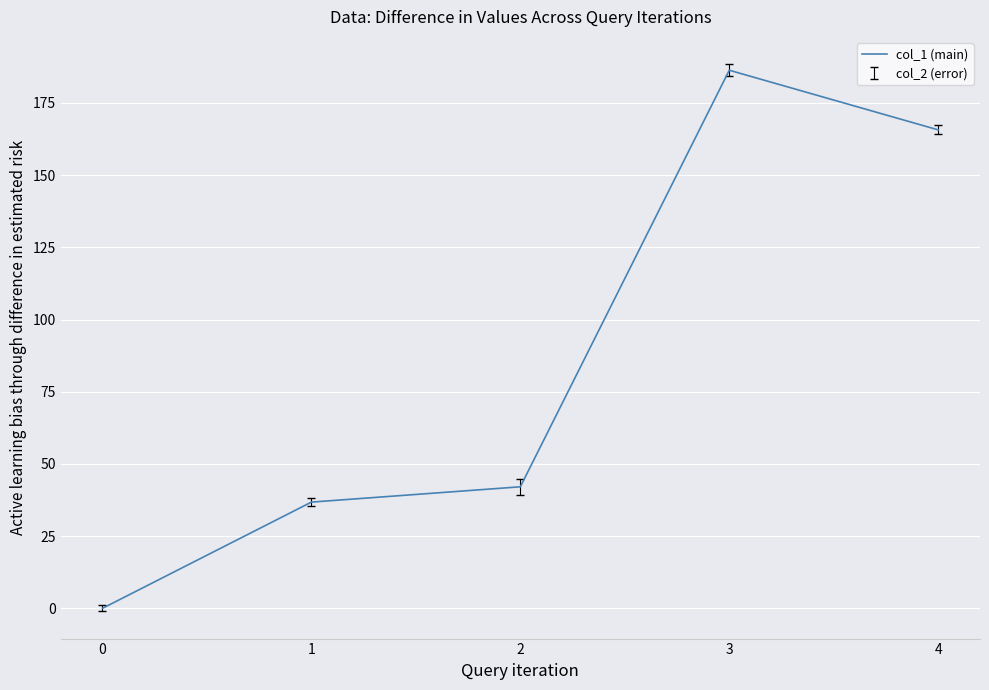

Rank the categories by value from lowest to highest.

0, 1, 2, 4, 3